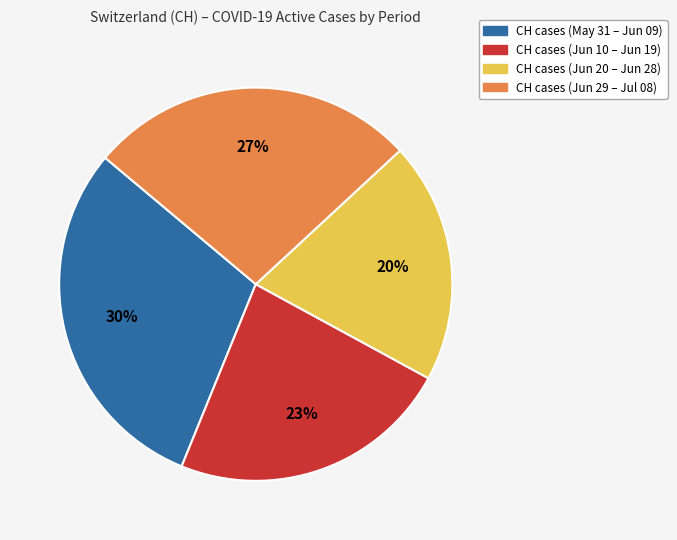

Is there any slice that represents more than half of the pie?

No